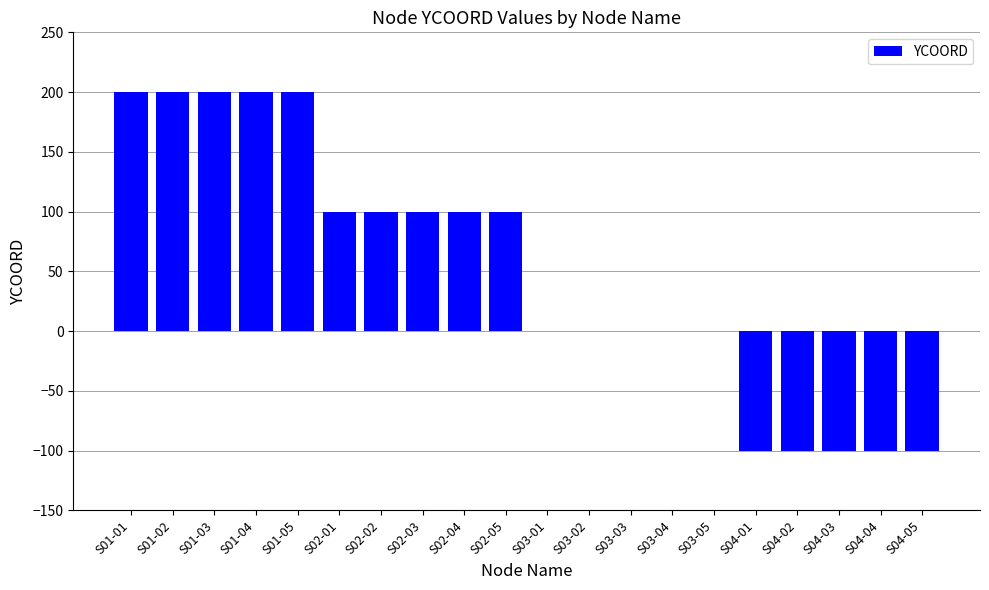

What is the greatest value displayed?

200